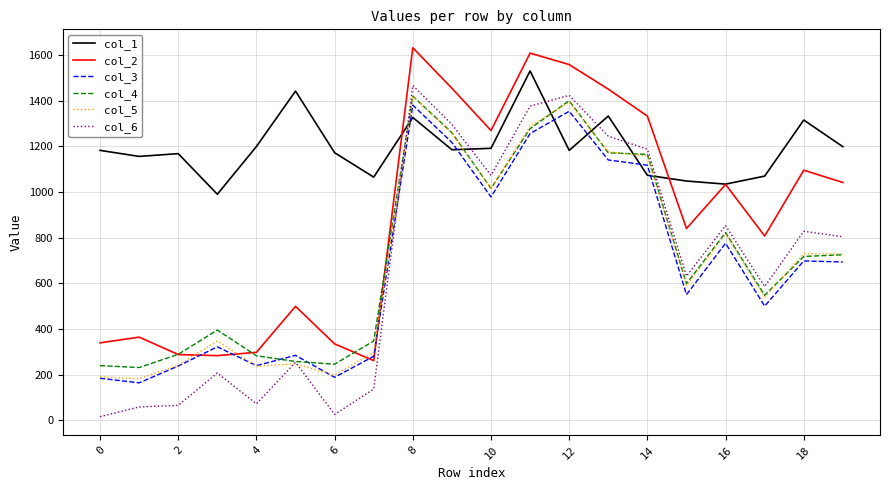

True or false: col_2 and col_6 intersect in this chart.

False